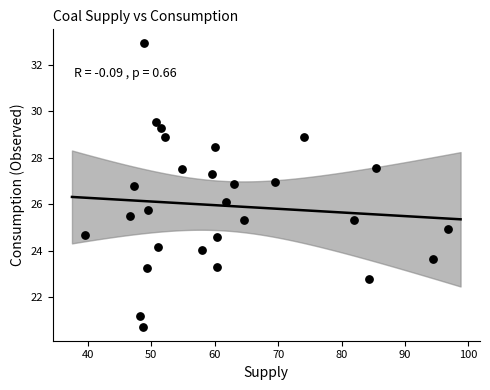

What is the range of X values (max minus min)?

57.3